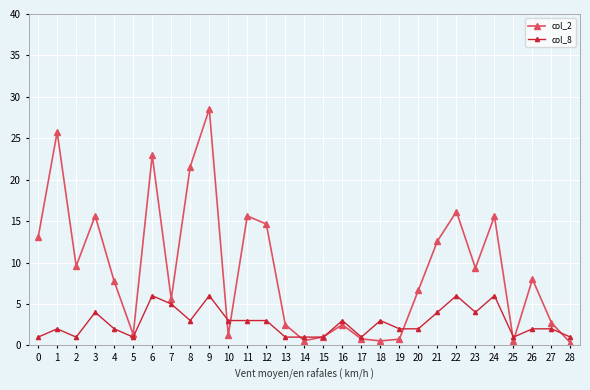

At which category is the sum across all series the highest?

9